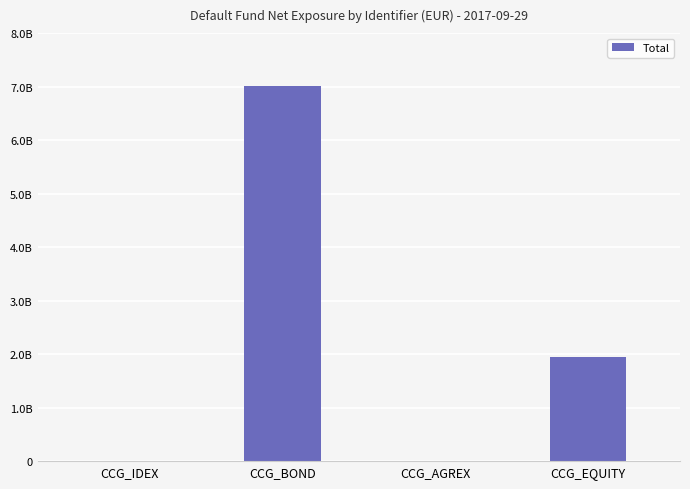

Rank the categories by value from highest to lowest.

CCG_BOND, CCG_EQUITY, CCG_IDEX, CCG_AGREX